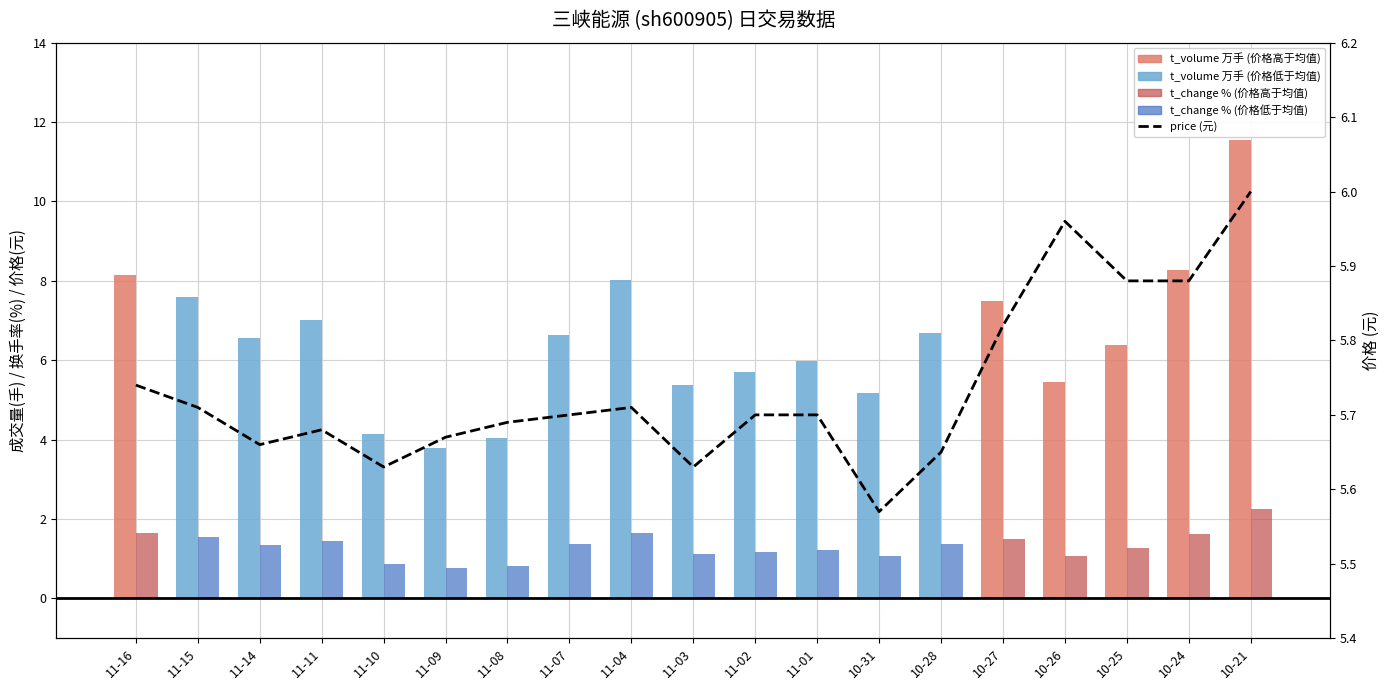

Which series has the largest total across all categories?

t_volume (万手)